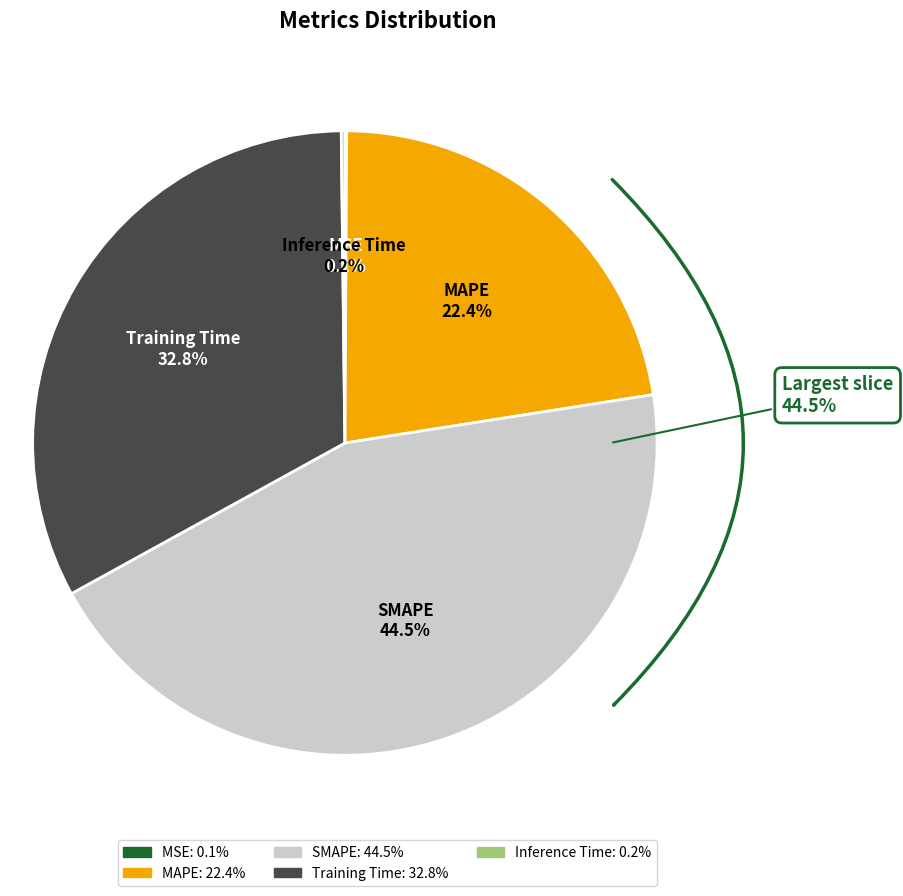

Is it true that Training Time is 33% of the pie?

True